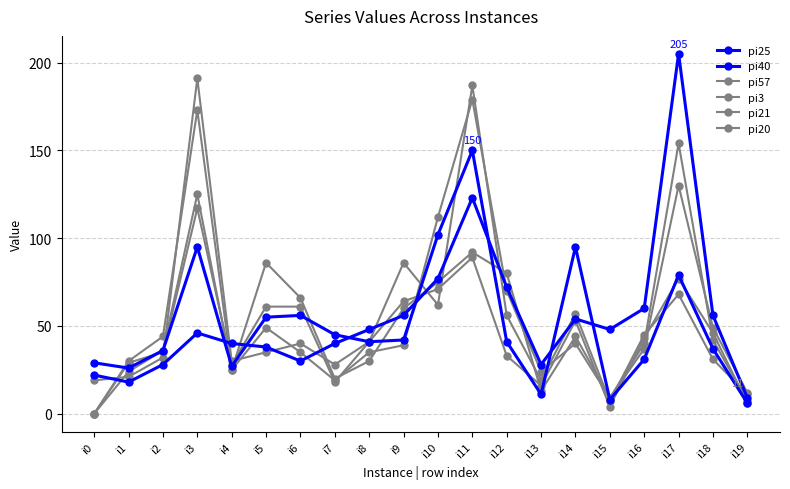

Between i17 and i8, which is larger?

i17